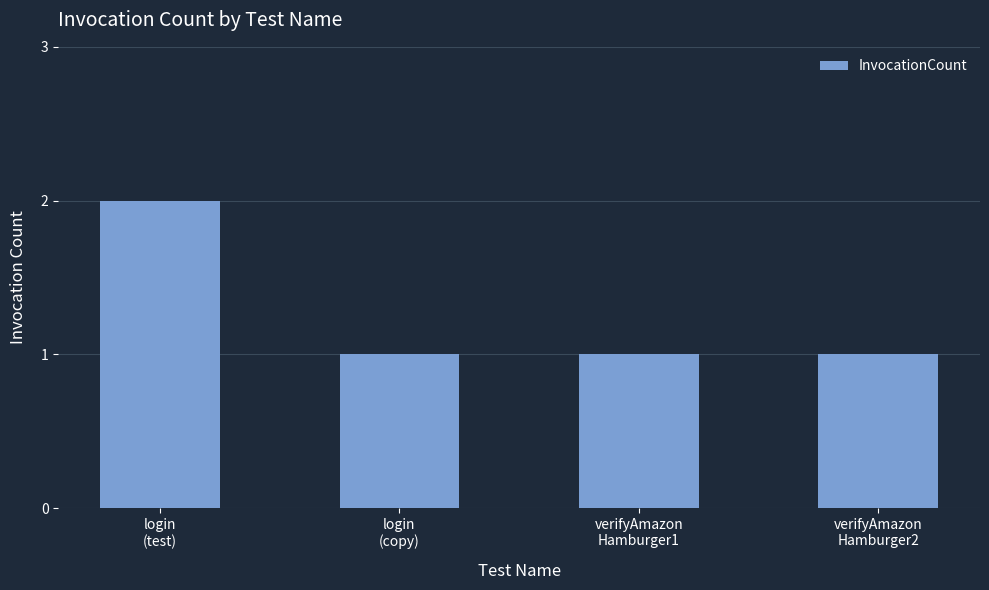

What is the difference between the maximum and minimum values?

1